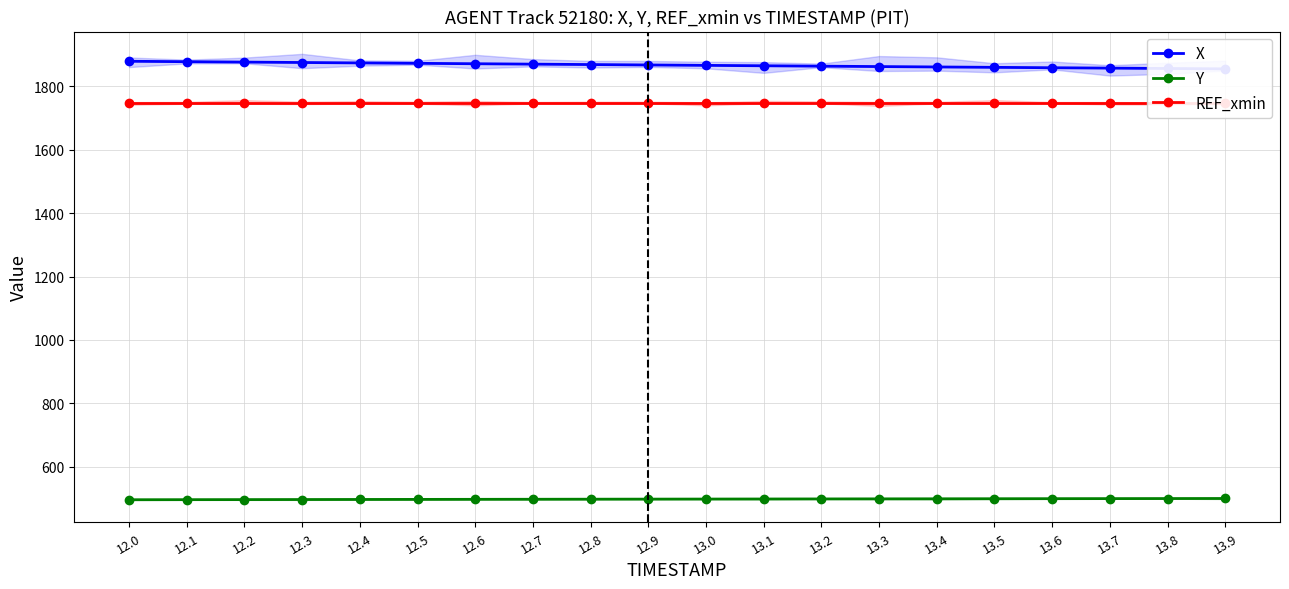

What is the spread (max minus min) of values at 12.1?

1382.3